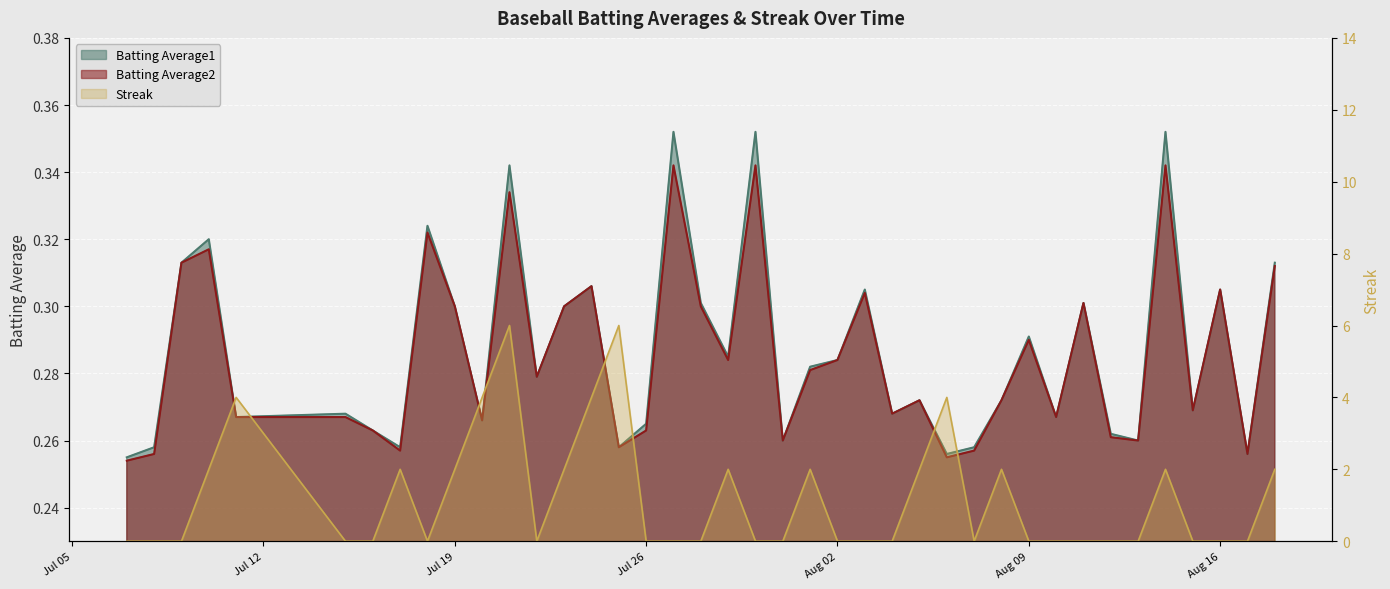

Between which two adjacent categories do Batting Average1 and Streak first intersect?

2010-07-09 and 2010-07-10